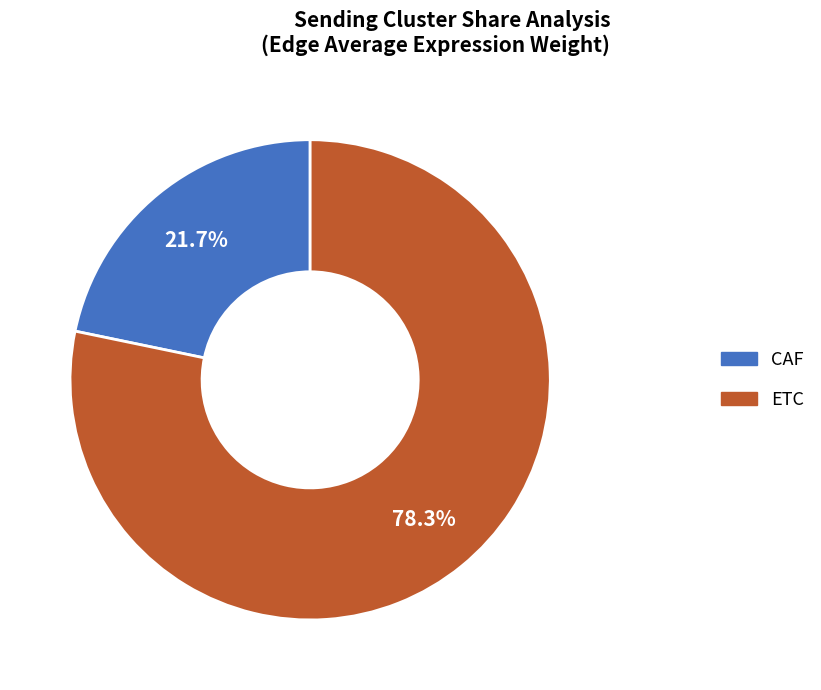

What is the smallest slice in the pie chart?

CAF